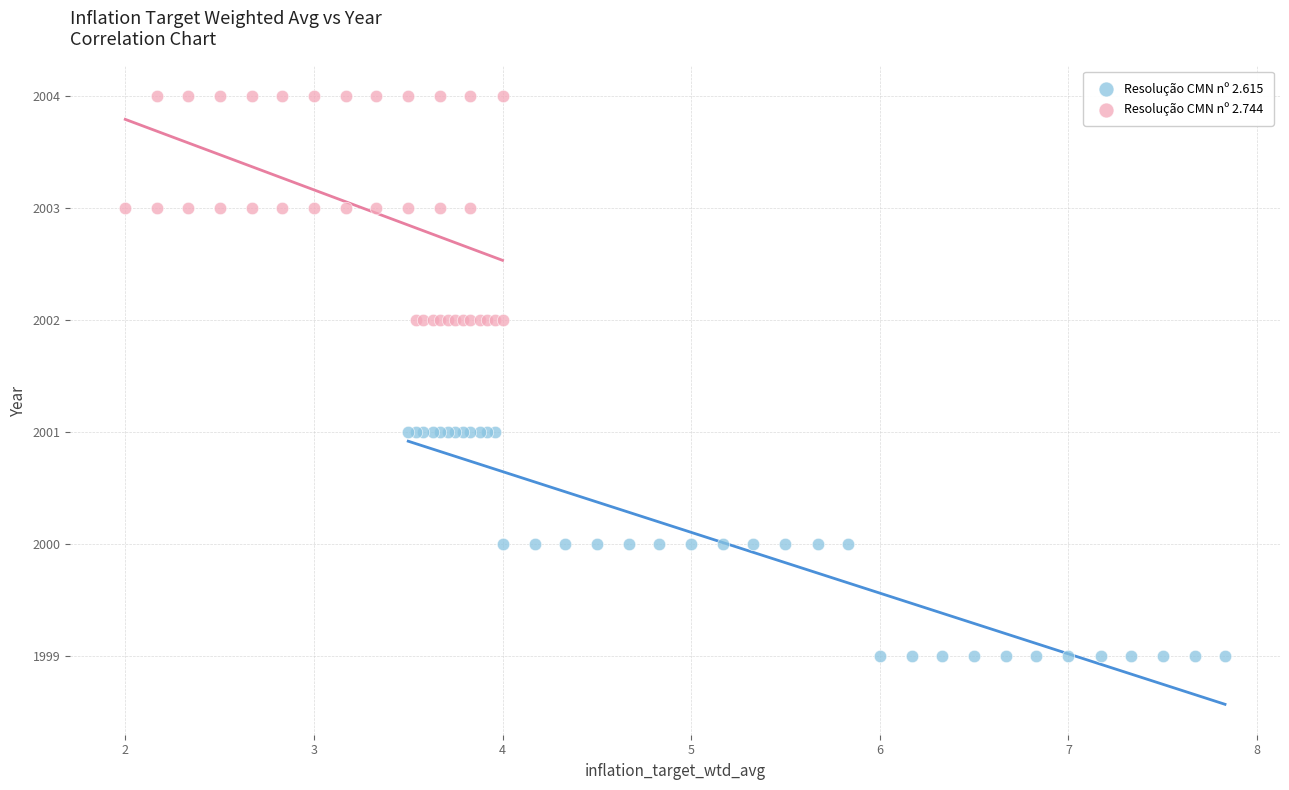

Which series contains the highest Y value?

Resolução CMN nº 2.744